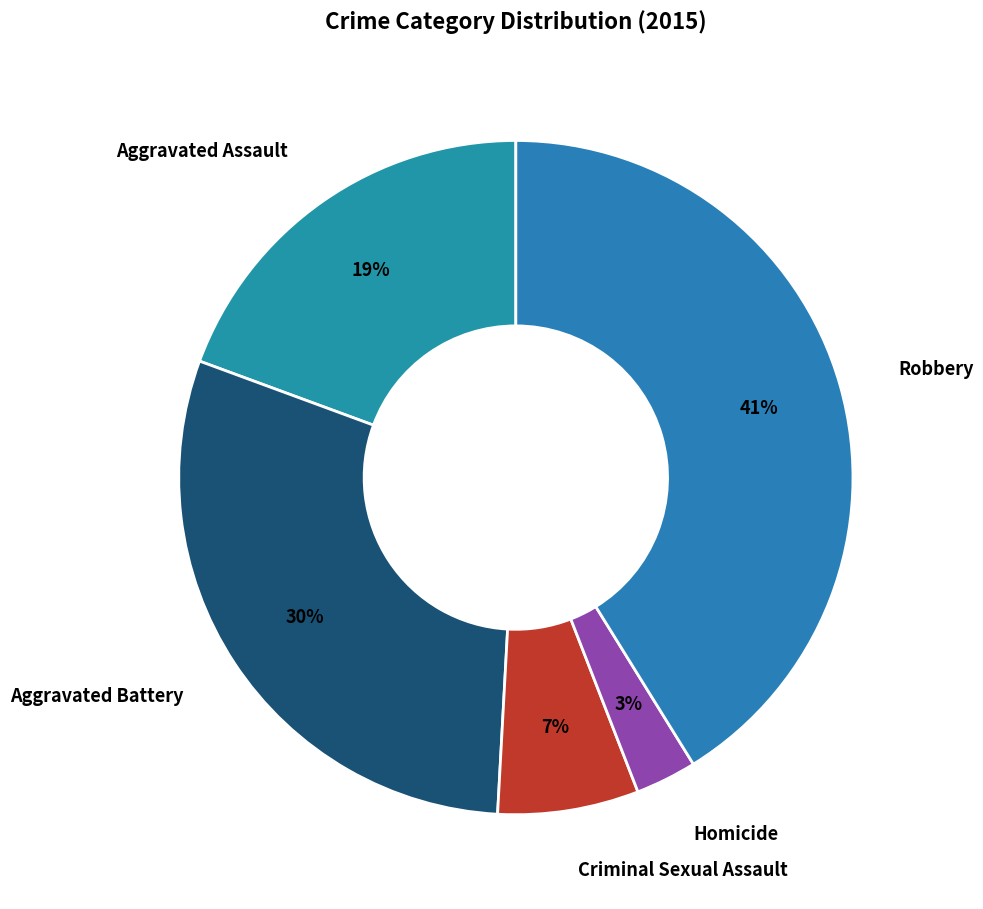

What percentage is the Robbery slice, to the nearest percent?

41%